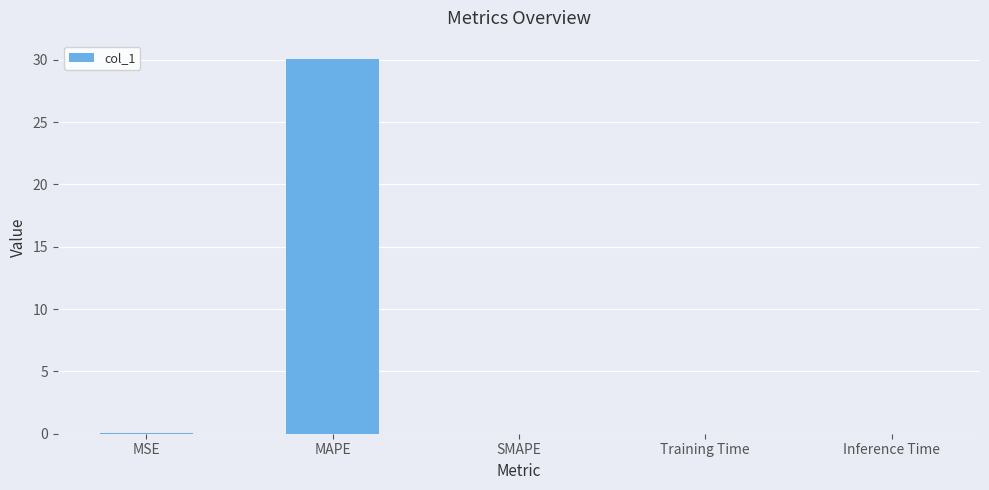

Between SMAPE and MAPE, which is larger?

MAPE